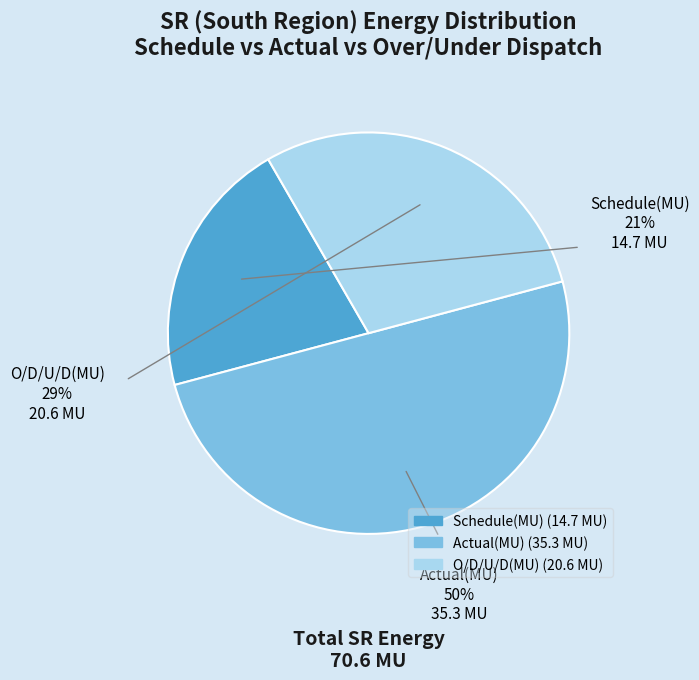

Count the number of slices in the pie.

3